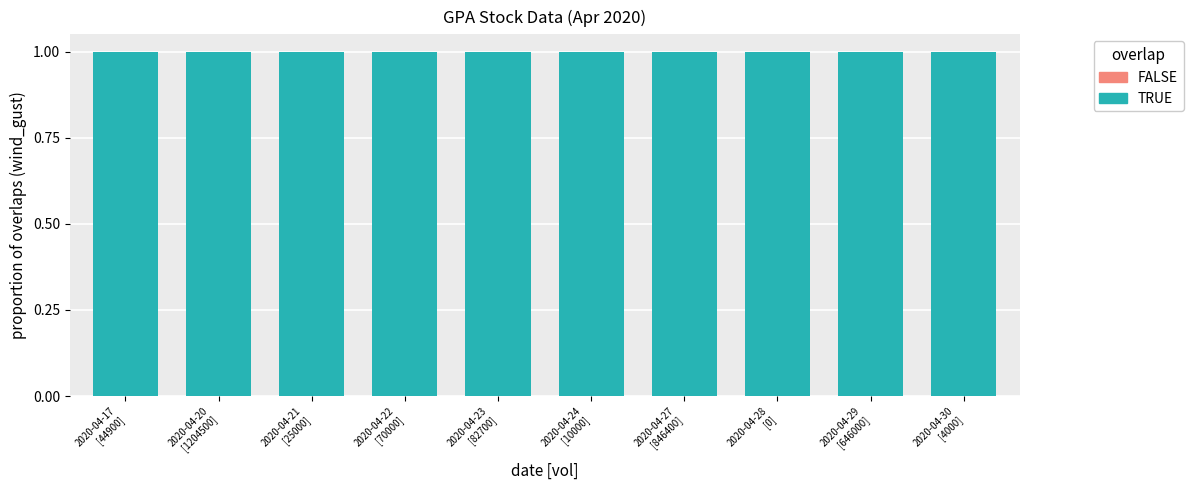

Are the bars horizontal?

No